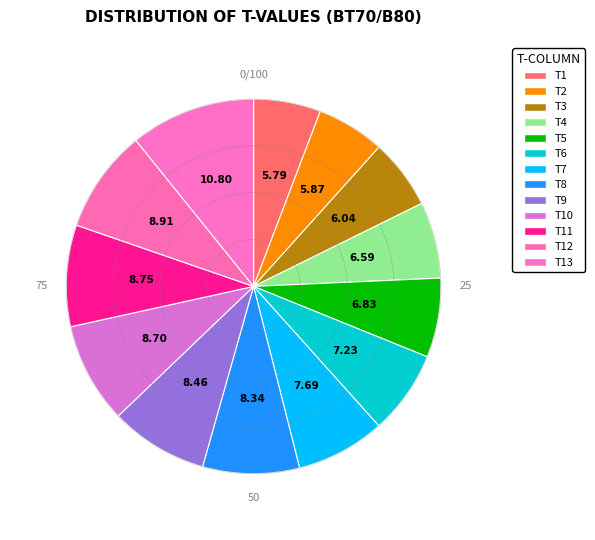

Rank the categories by value from highest to lowest.

T13, T12, T11, T10, T9, T8, T7, T6, T5, T4, T3, T2, T1